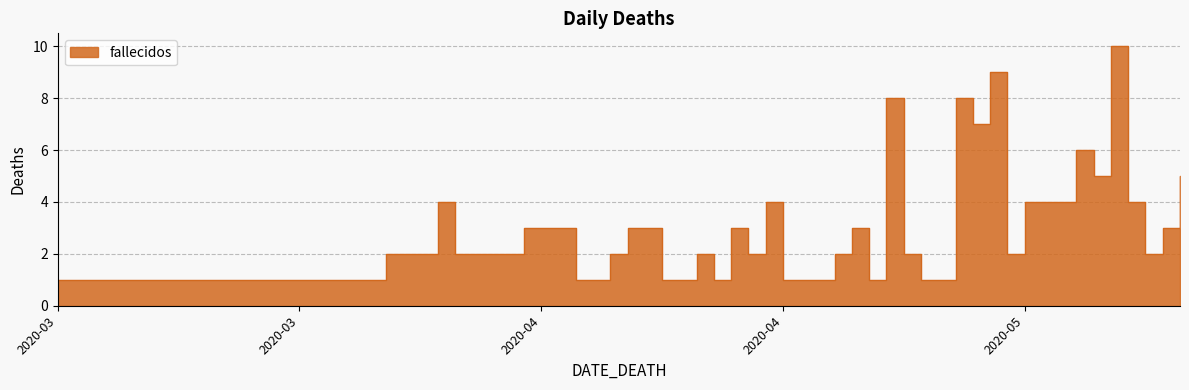

Which has a higher value, 2020-04-21 or 2020-05-01?

2020-05-01